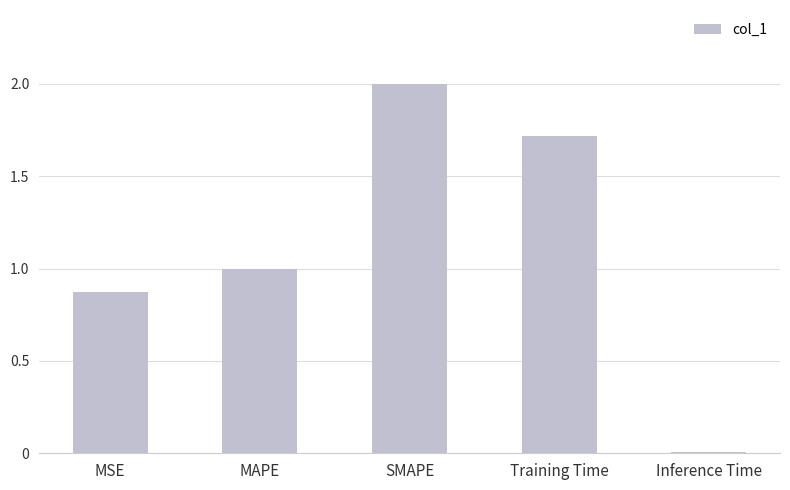

What is the label of the 5th bar from the left?

Inference Time